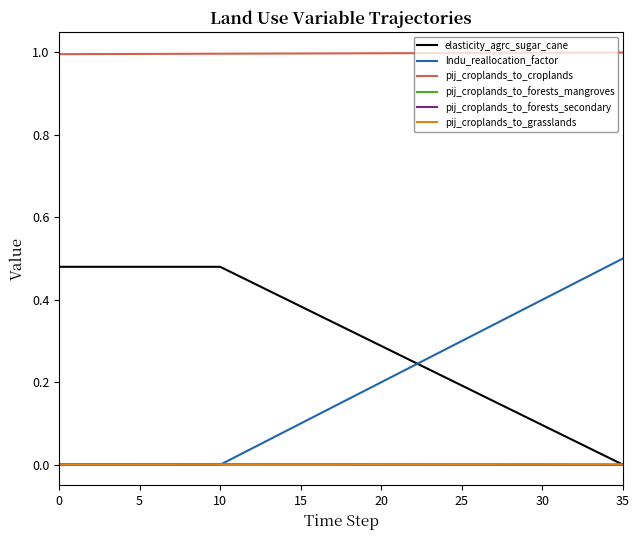

How many positive values does the elasticity_agrc_sugar_cane series have?

35